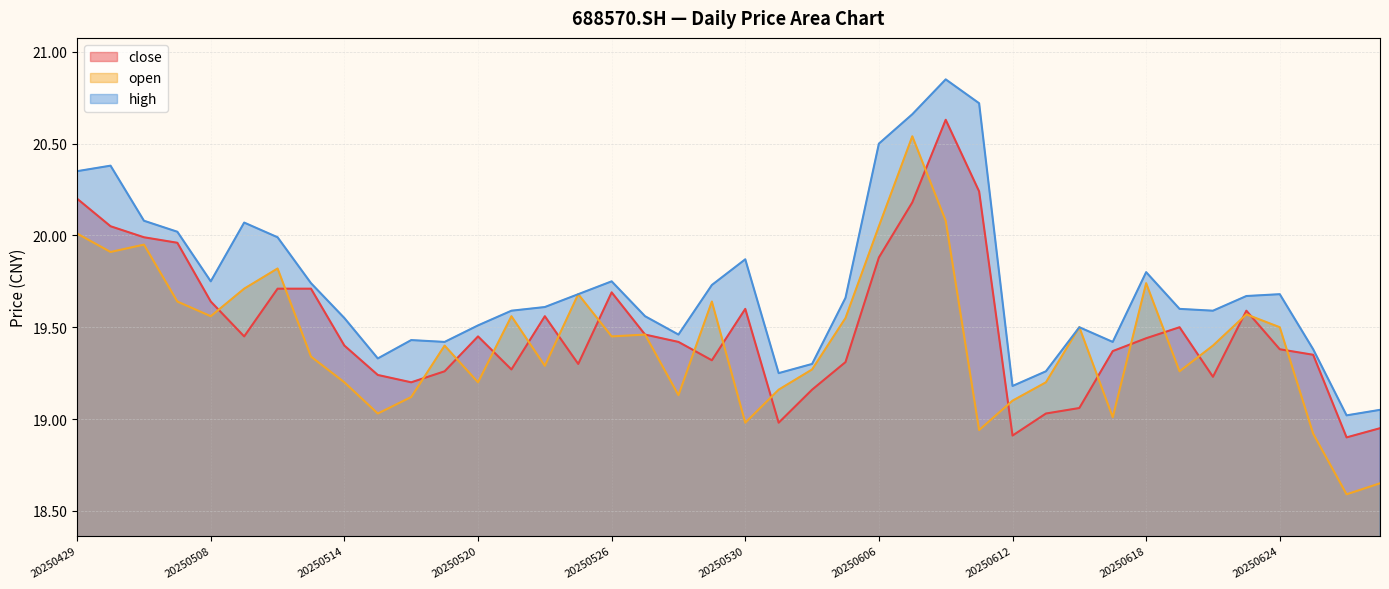

What is the sum of all high values?

789.0